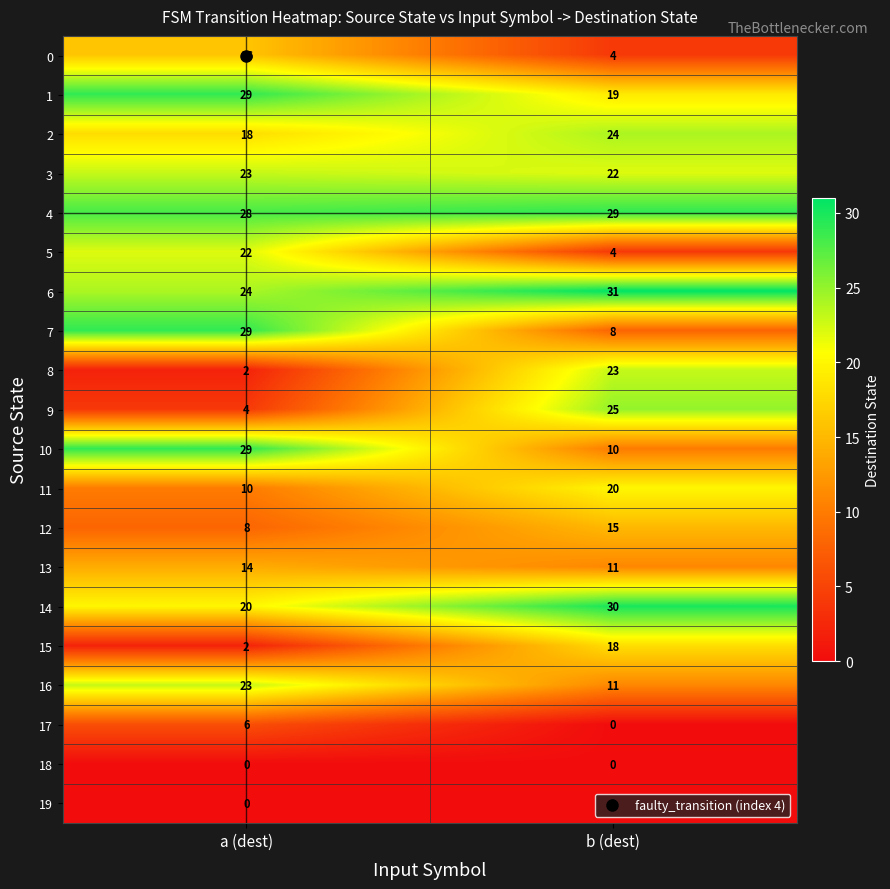

Is it true that 9 equals 25 at b (dest)?

True